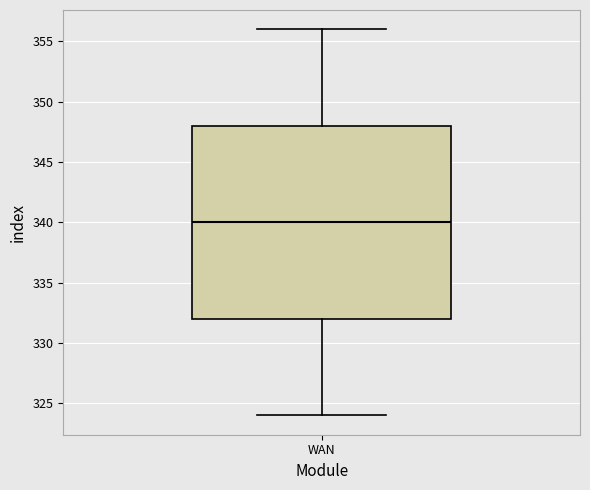

Read this box plot against the y-axis: the position of the median line, the range covered by the box, and the ends of both whiskers. The values are not printed on the chart, so give them approximately, as read against the axis.

median 340, box 332 to 348, whiskers 324 to 356